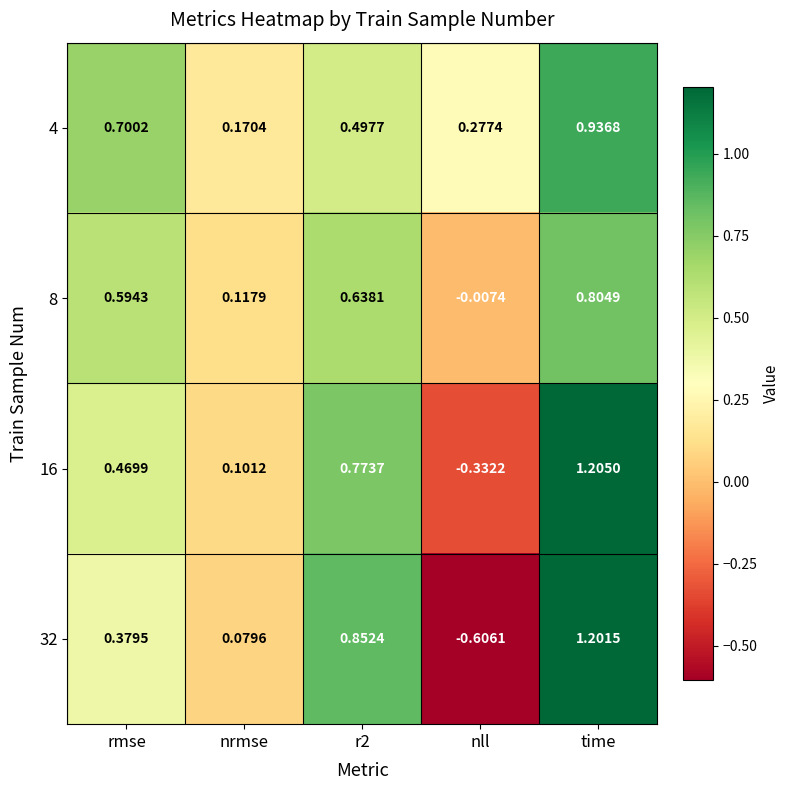

Where is 16 nearest to the value 0?

nrmse